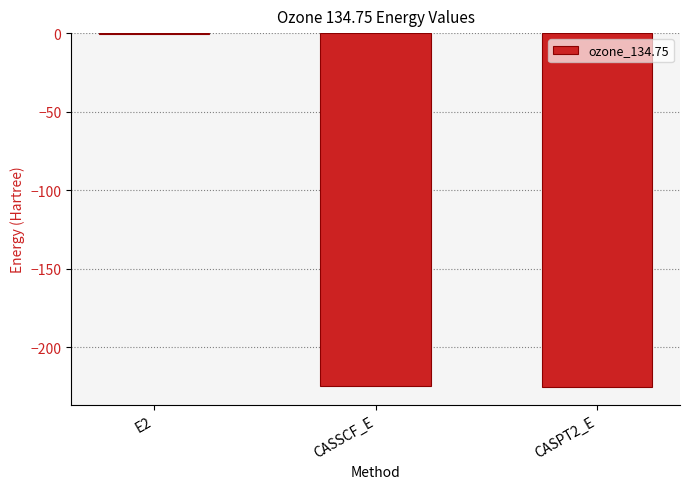

What value does the data have at CASSCF_E?

-224.6